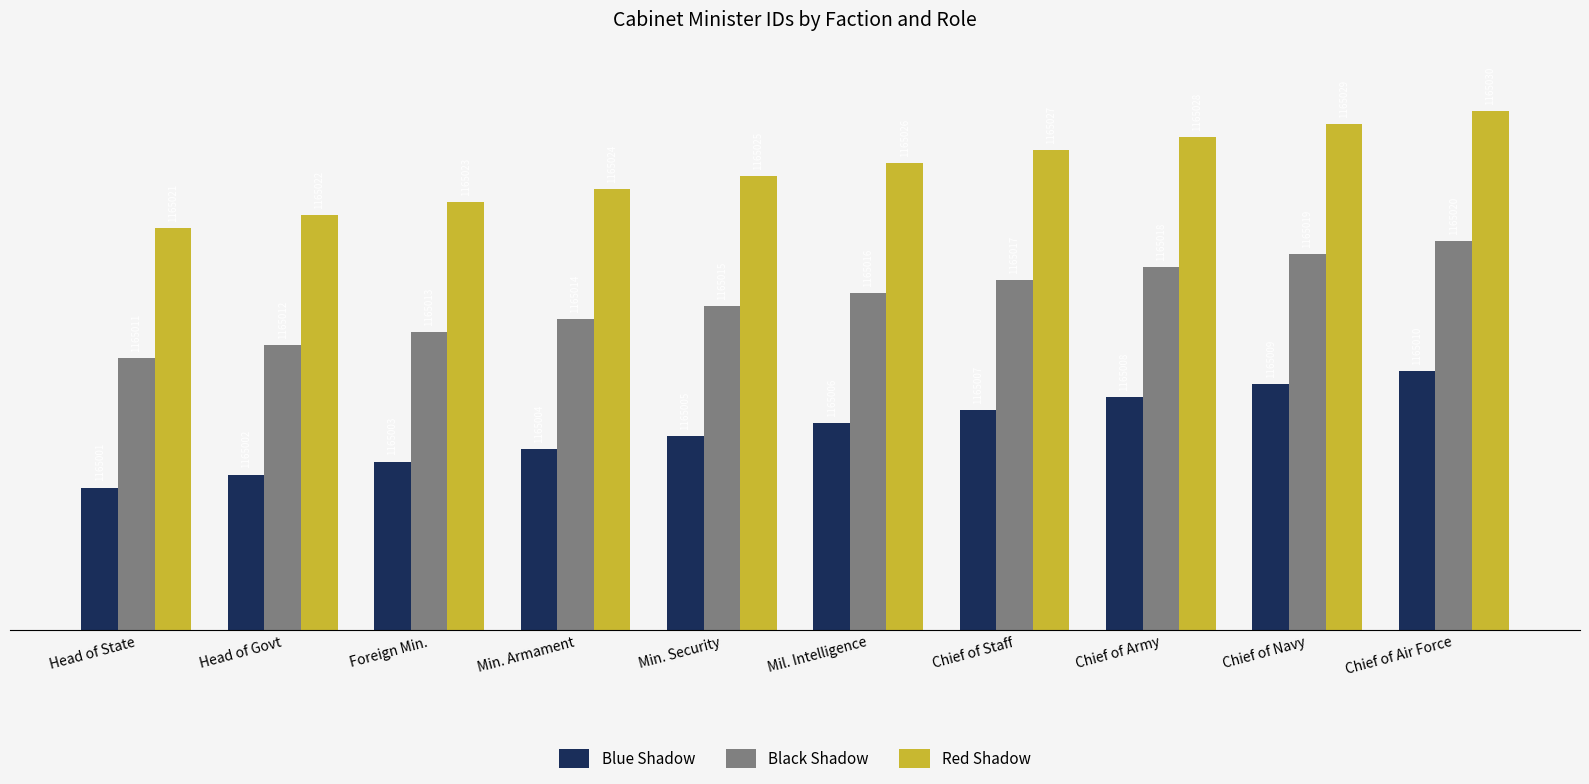

List the series in order of their overall mean, lowest first.

Blue Shadow, Black Shadow, Red Shadow